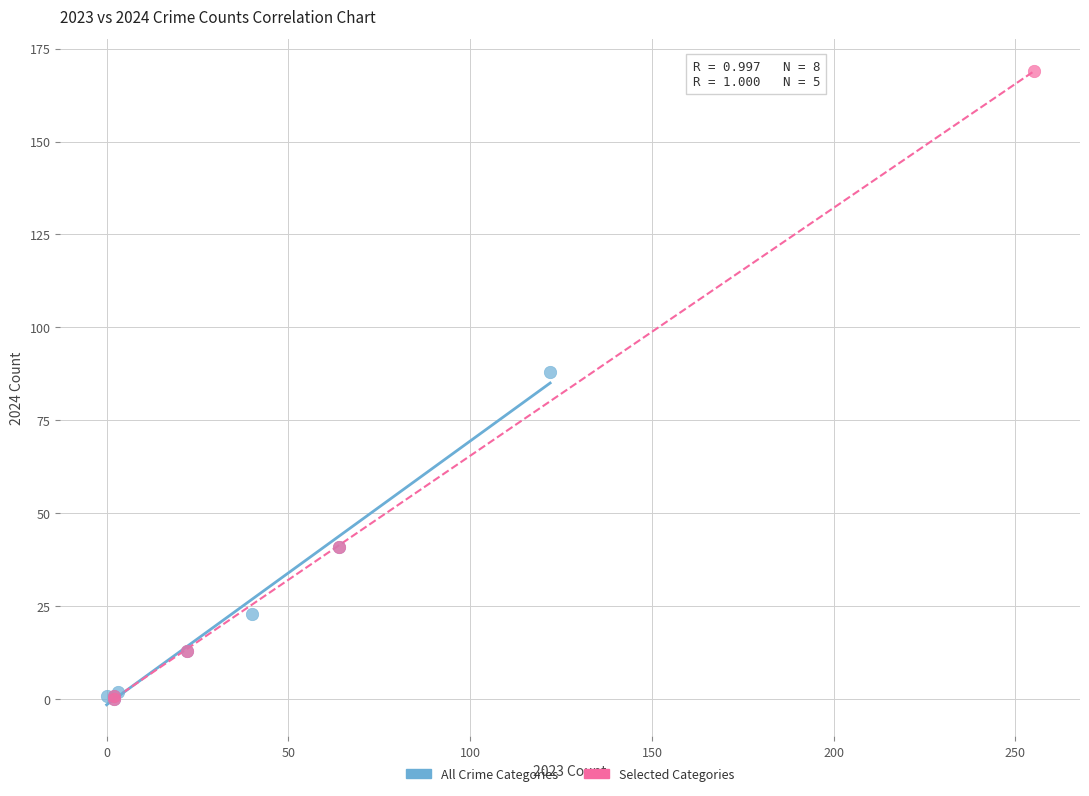

Which series has the largest Y range (max minus min)?

Selected Categories